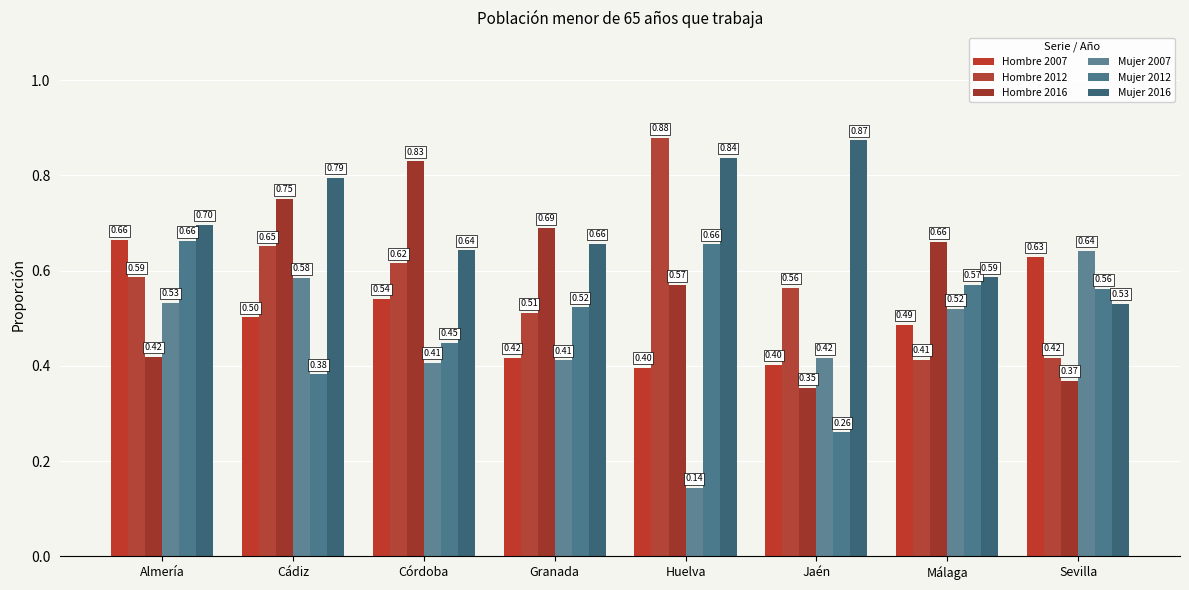

List the series in order of their peak value, lowest first.

Mujer 2007, Mujer 2012, Hombre 2007, Hombre 2016, Mujer 2016, Hombre 2012